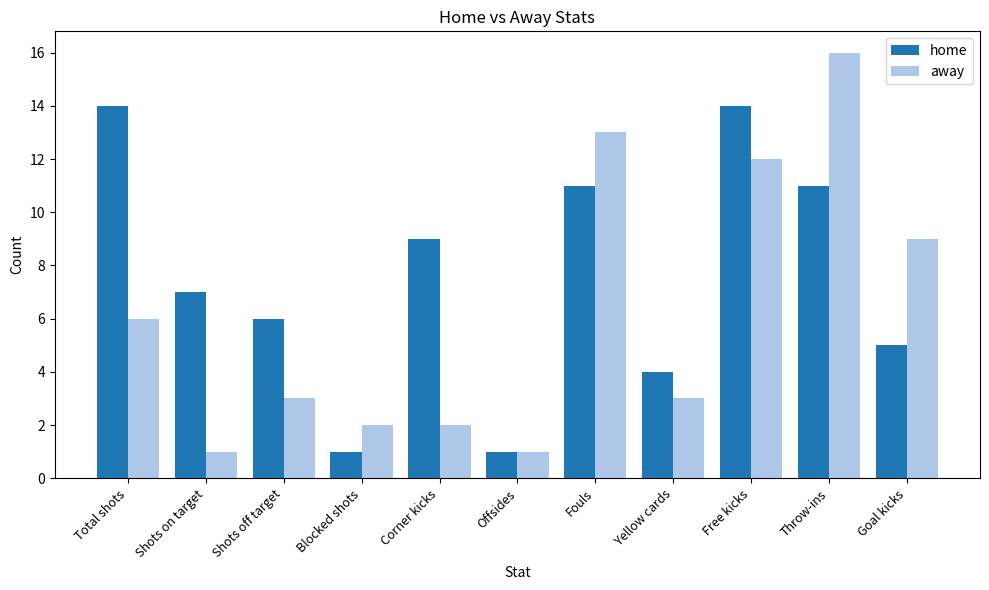

What is the difference between the highest and lowest values at Shots on target?

6